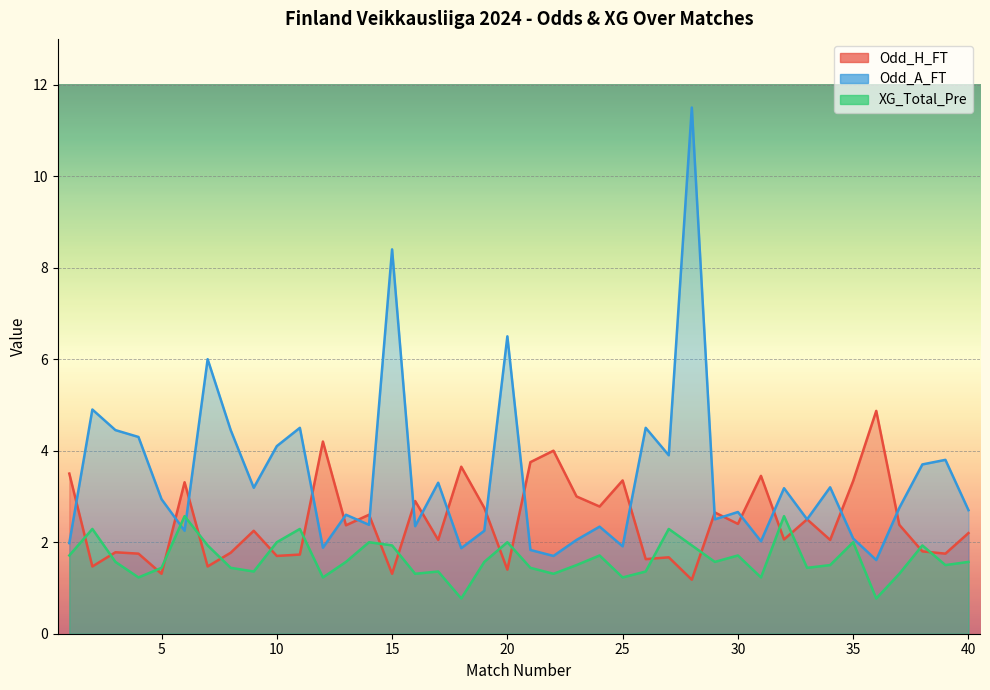

What is the sum of all Odd_A_FT values?

137.0